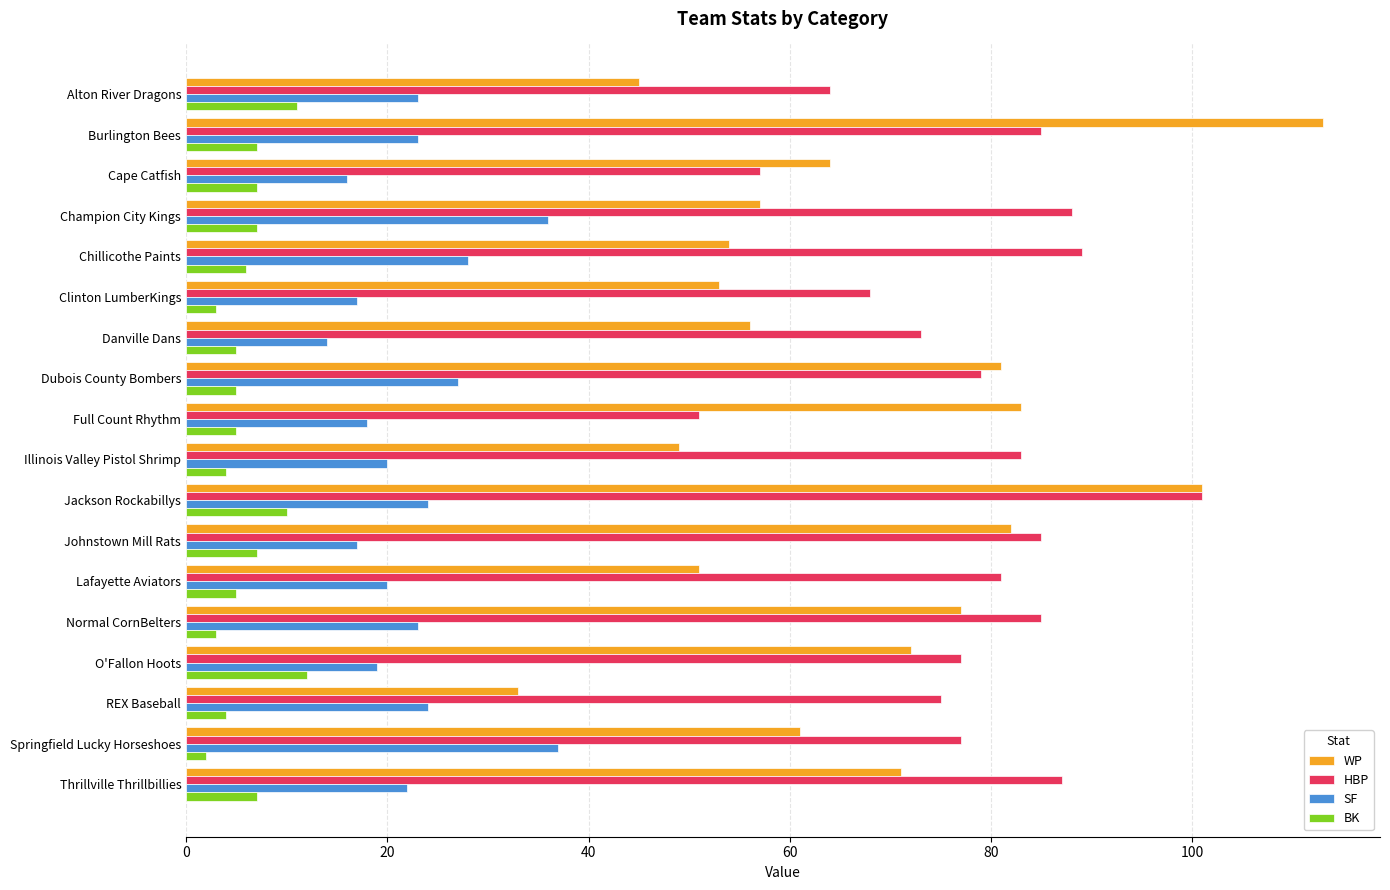

What value does the SF series have at Dubois County Bombers?

27